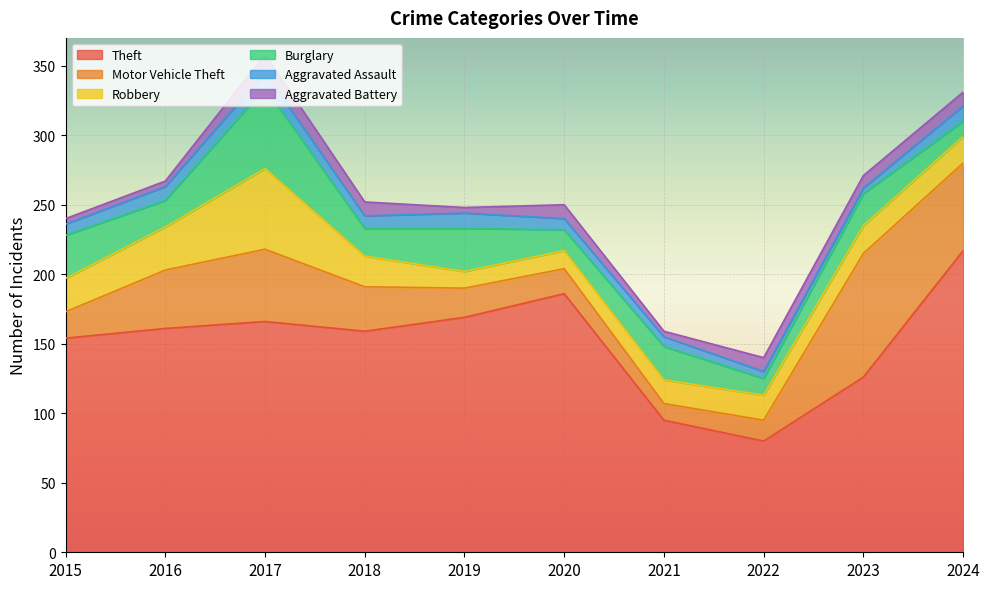

What is the difference between the second highest and second lowest values in the Burglary series?

19